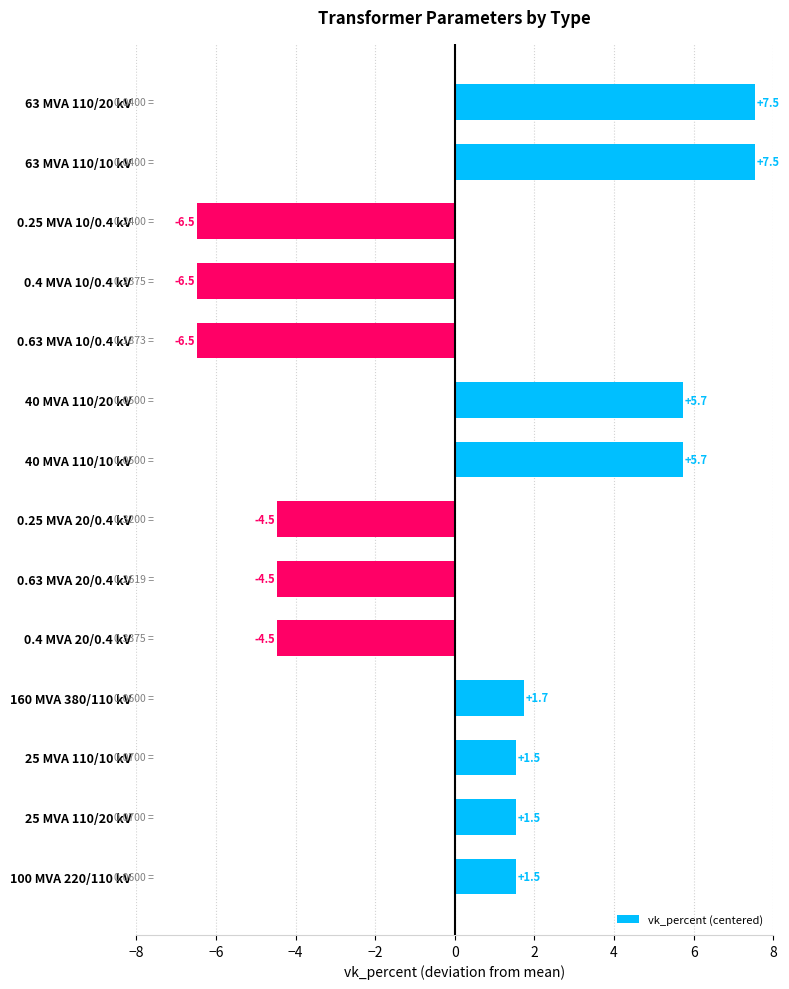

What is the difference between the maximum and minimum values?

14.0